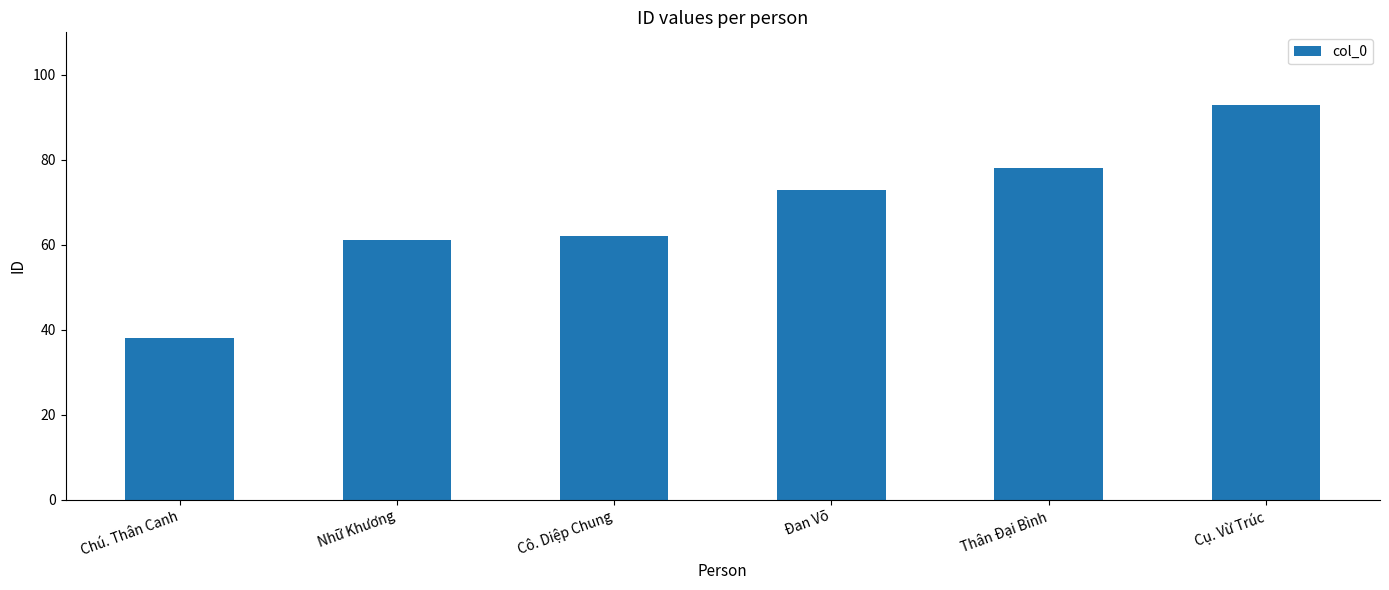

Count the number of data series in this chart.

1